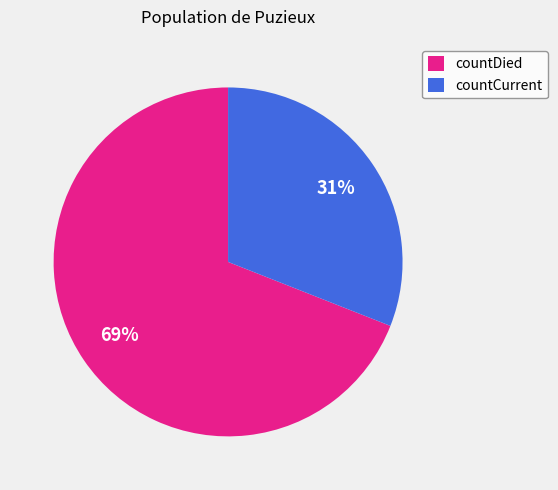

Count the number of slices in the pie.

2